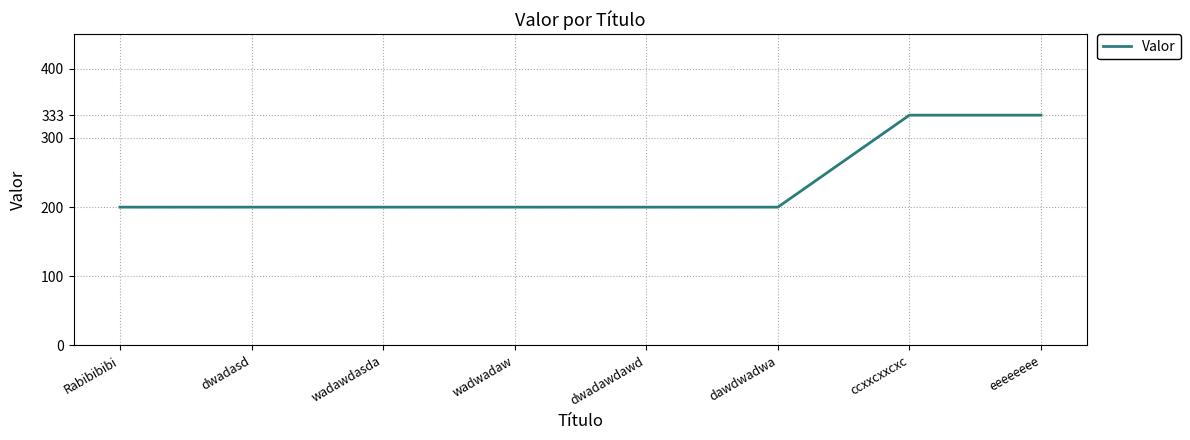

How many distinct data groups are displayed?

1